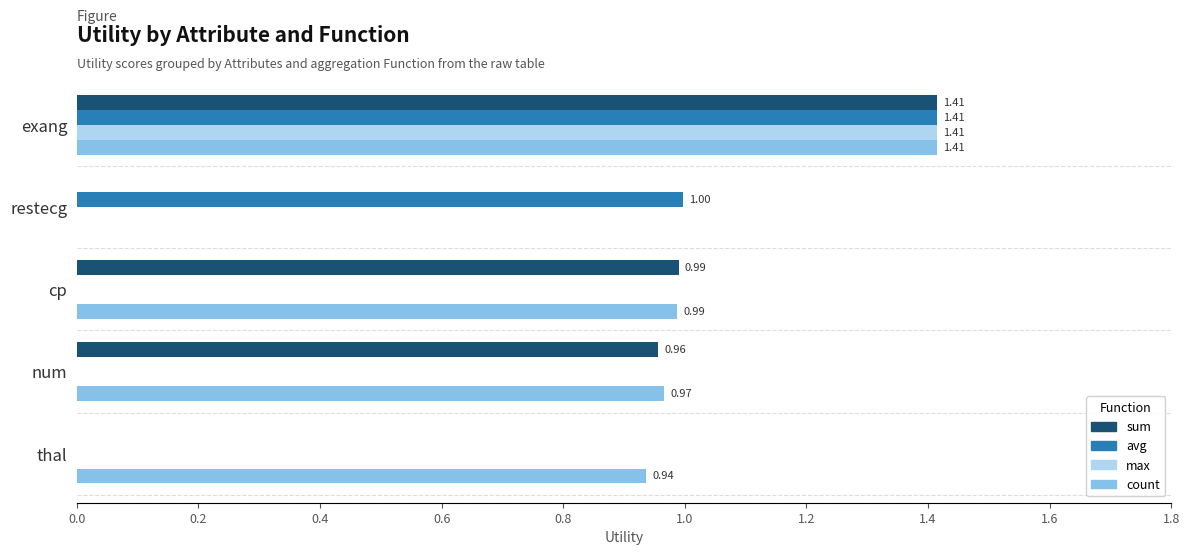

What is the sum of the avg values at restecg and cp?

1.0